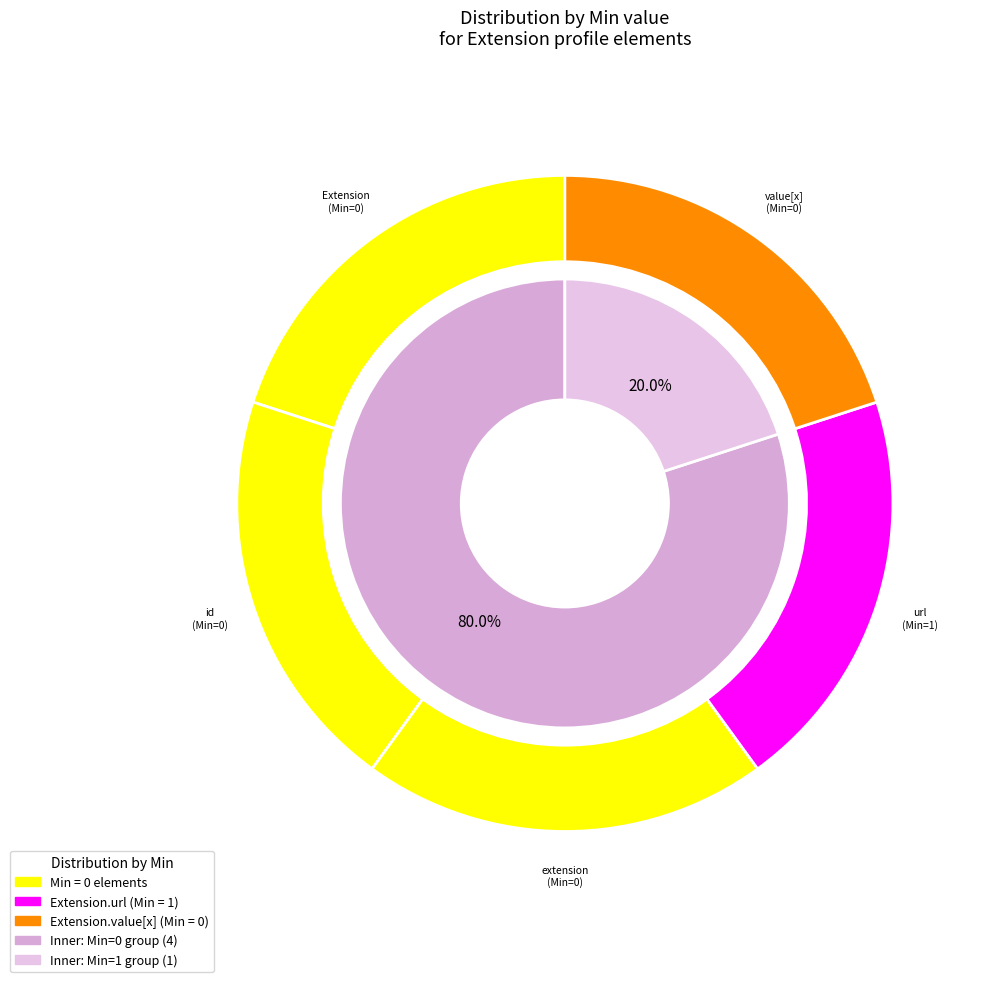

Is the sum of Extension.value[x] and Extension greater than half?

No